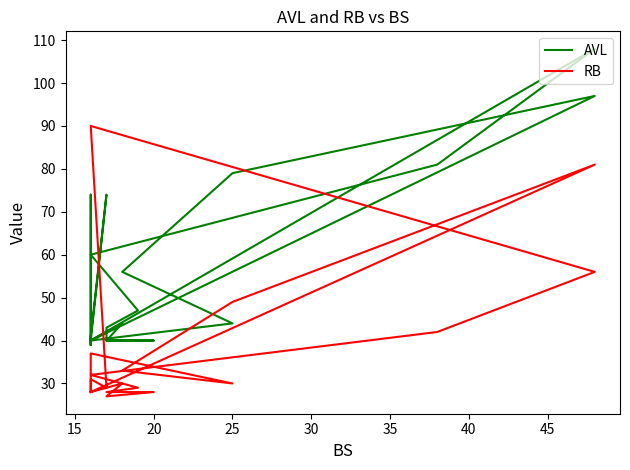

Where is the first local minimum for AVL?

35